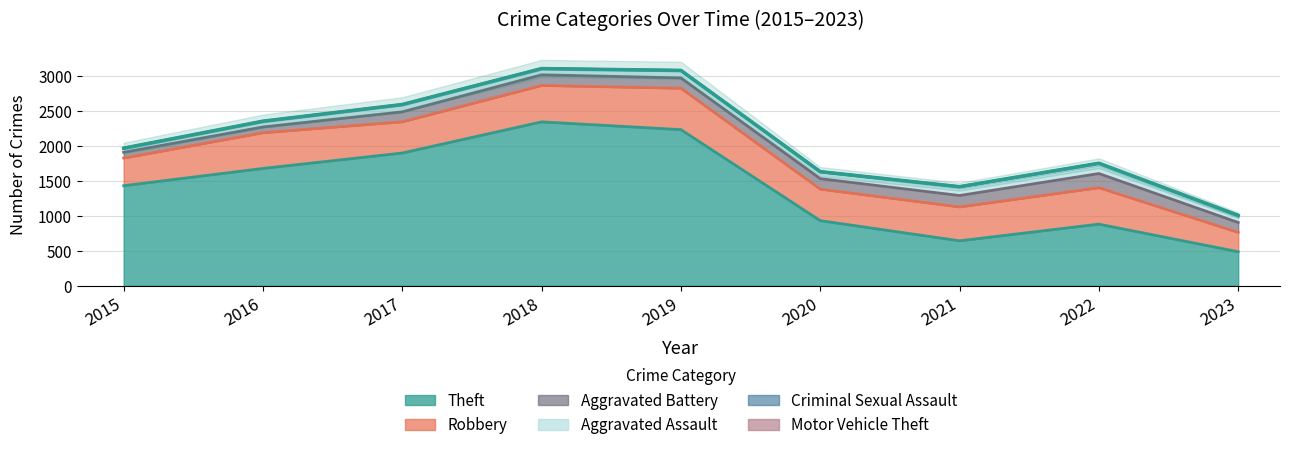

True or false: Motor Vehicle Theft and Robbery intersect in this chart.

False